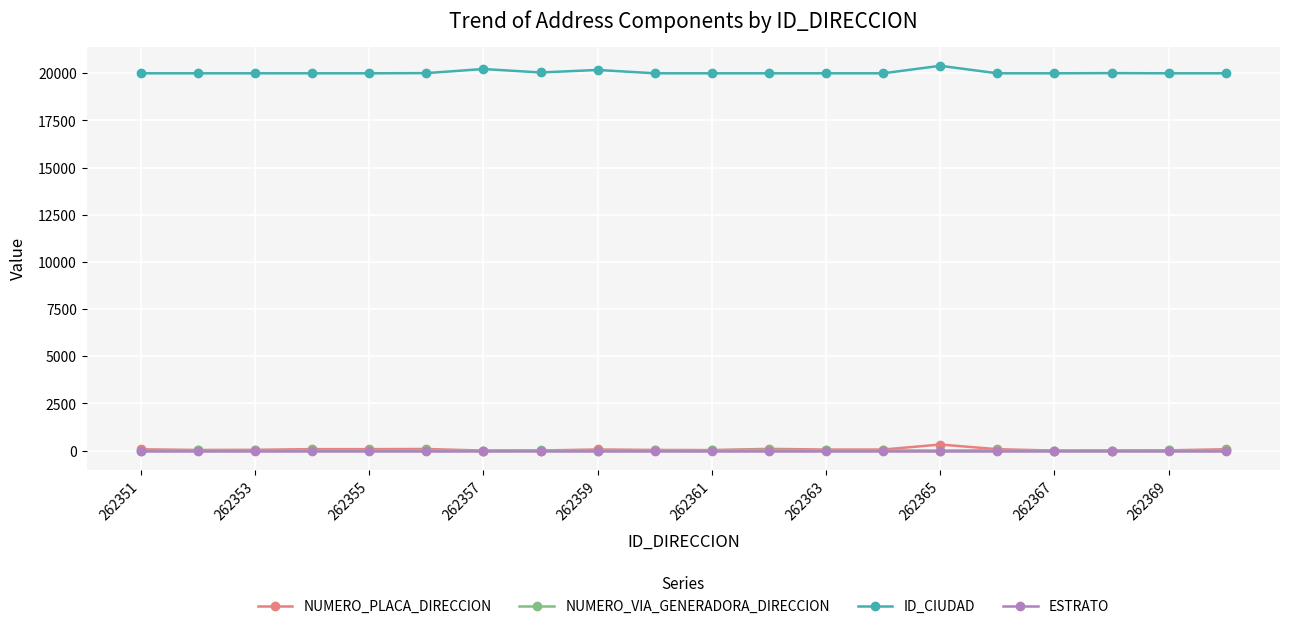

True or false: NUMERO_VIA_GENERADORA_DIRECCION has more than 0 interior local peaks.

True